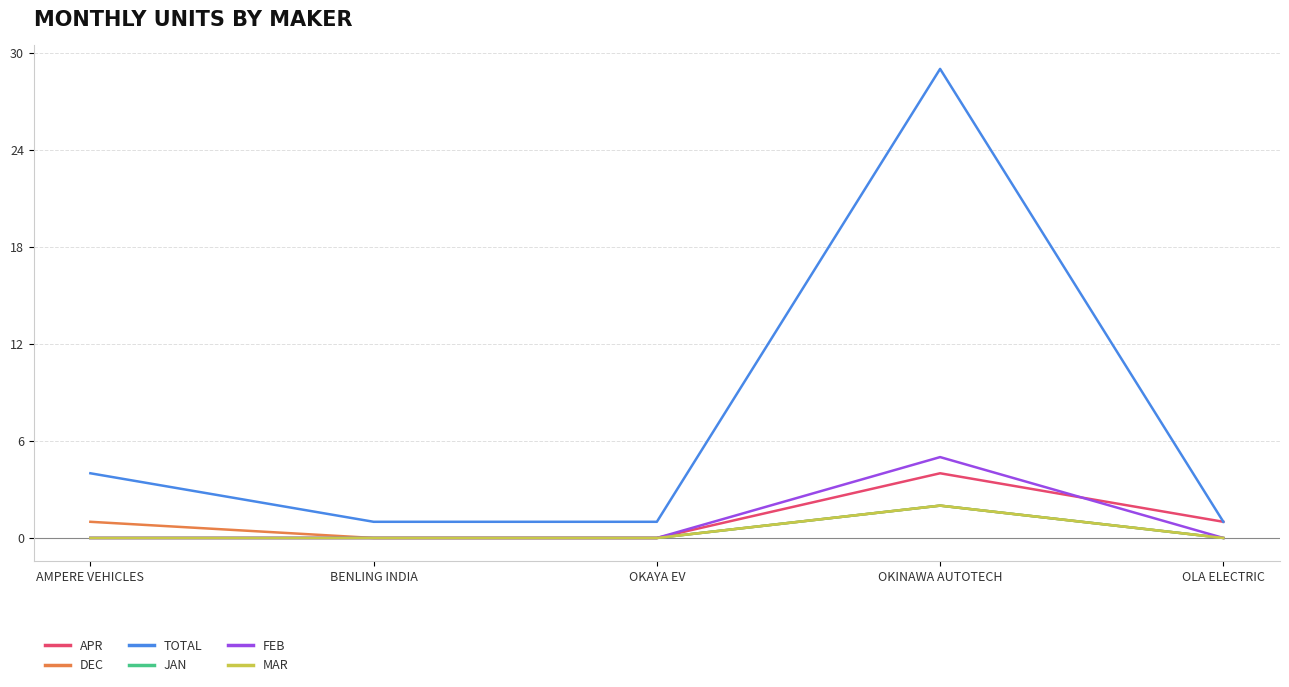

Does the chart have visible grid lines?

Yes